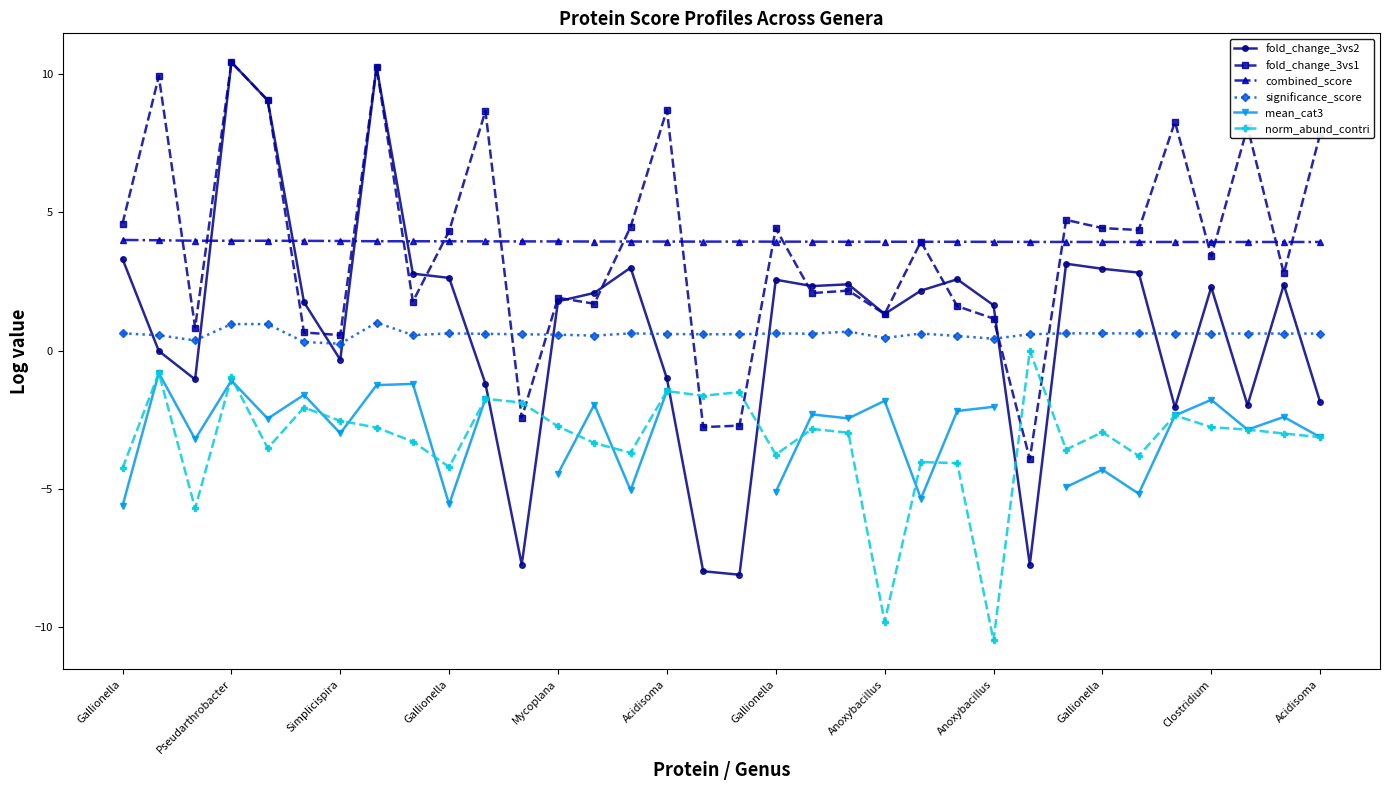

The significance_score series shows 0.5 at 23. True or false?

True